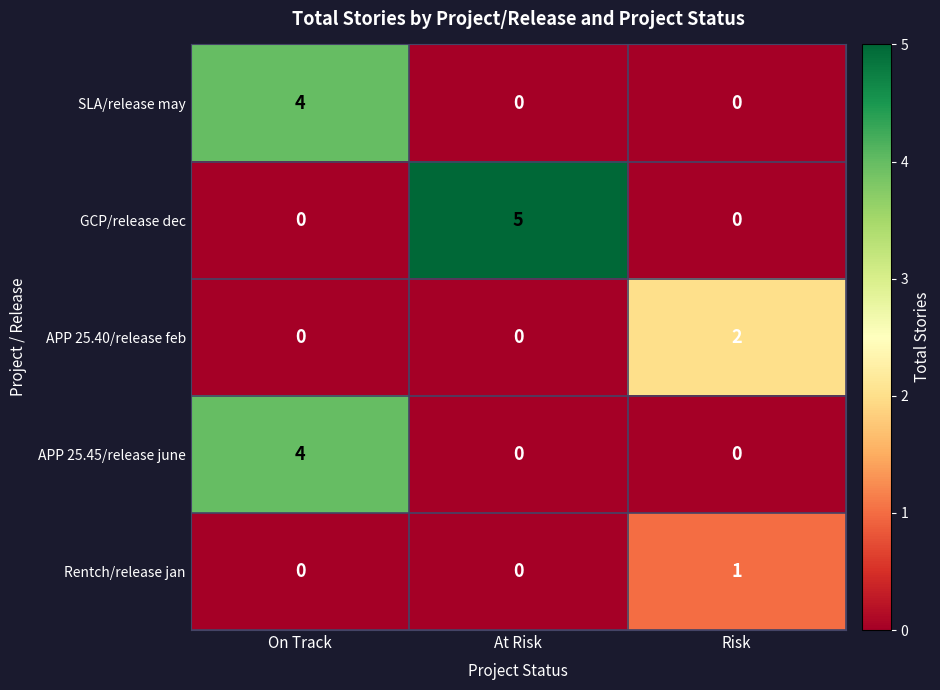

Reading left to right, transcribe all the data shown in this chart.

SLA/release may: 4	0	0
GCP/release dec: 0	5	0
APP 25.40/release feb: 0	0	2
APP 25.45/release june: 4	0	0
Rentch/release jan: 0	0	1